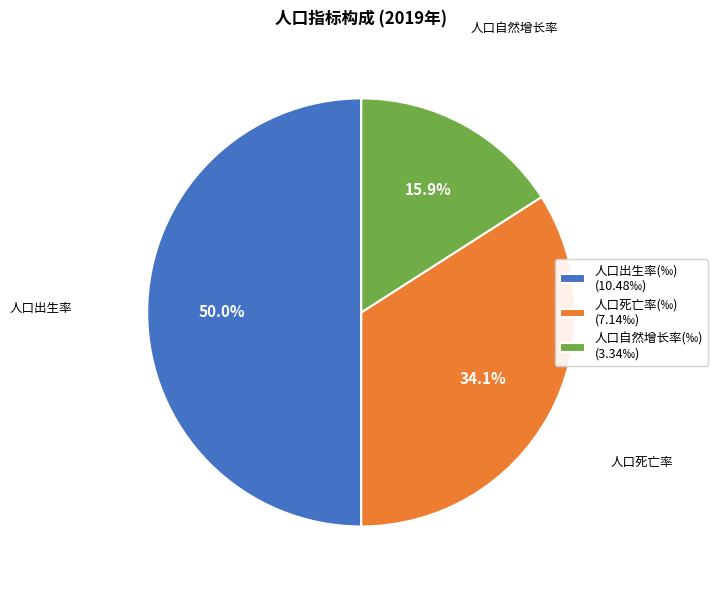

Rank the categories by value from highest to lowest.

人口出生率(‰), 人口死亡率(‰), 人口自然增长率(‰)